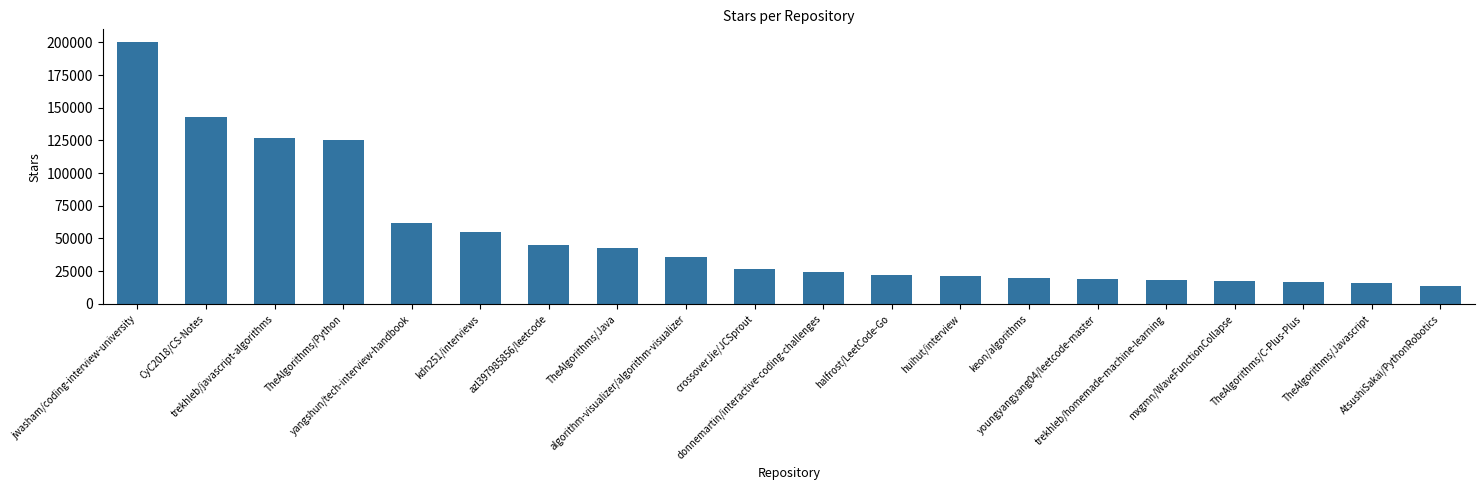

What is the maximum value shown in the chart?

200000